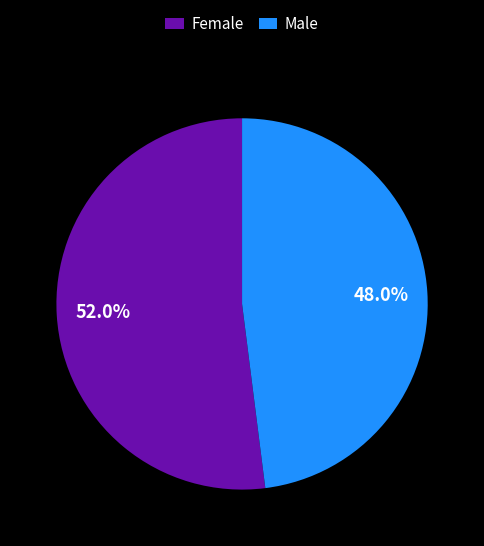

The Female slice represents 44% of the pie. True or false?

False